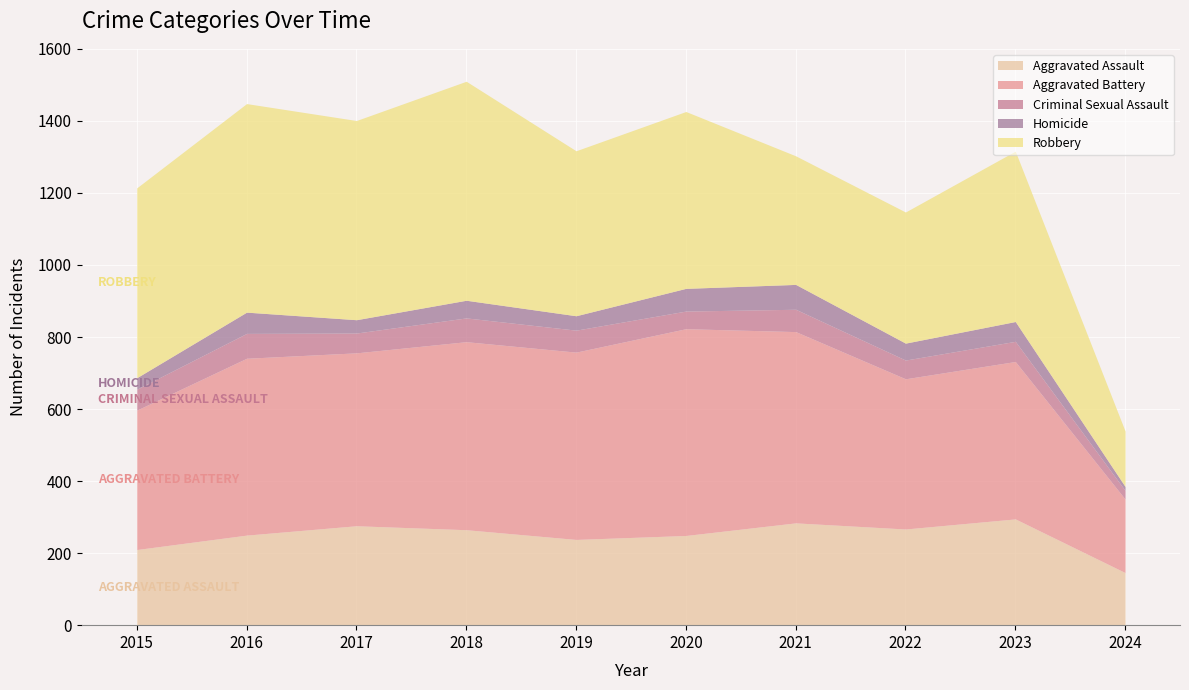

True or false: Aggravated Battery has more than 1 points higher than both neighbors.

True